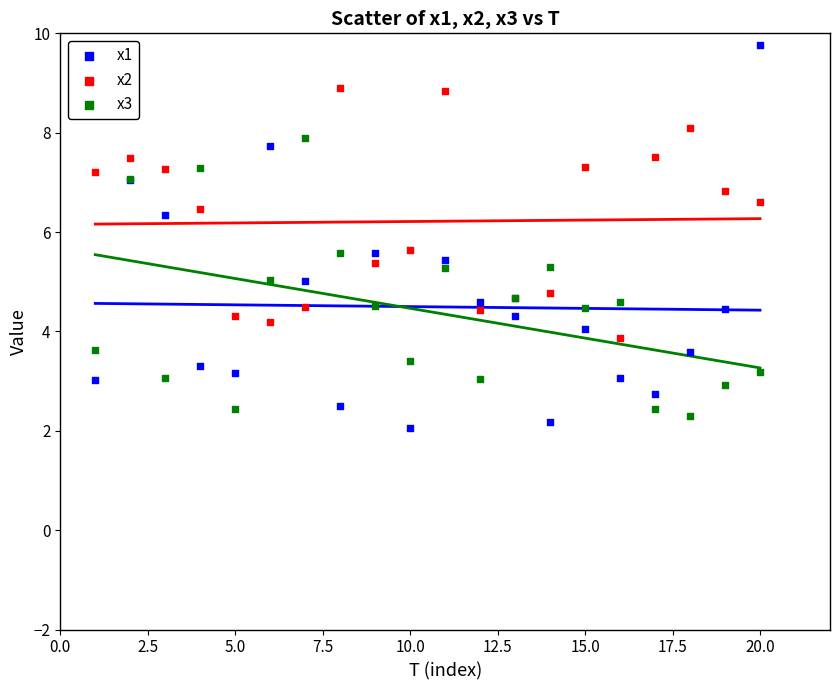

Which series contains the lowest Y value?

x1